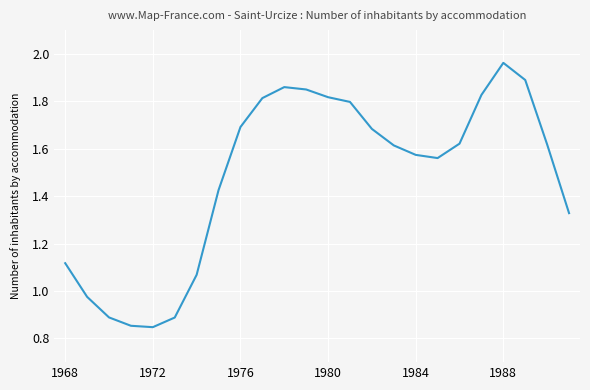

At which category does the chart reach its peak across all series?

1988